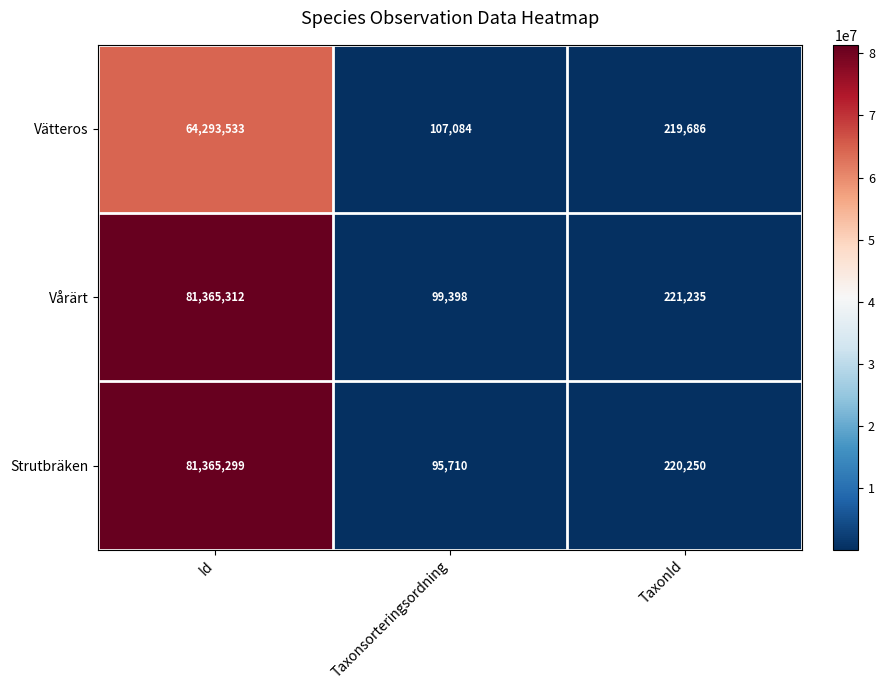

What is the maximum value shown in the chart?

81365312